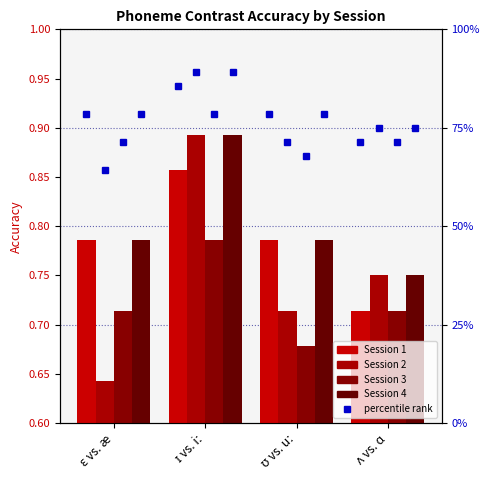

What is the sum of the Session 1 values at ɛ vs. æ and ʌ vs. ɑ?

1.5